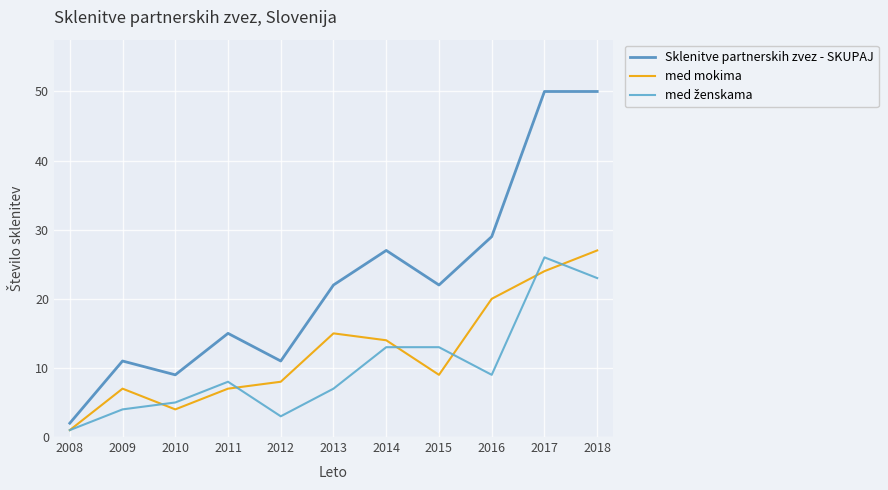

Does the chart display data point markers on the line(s)?

No